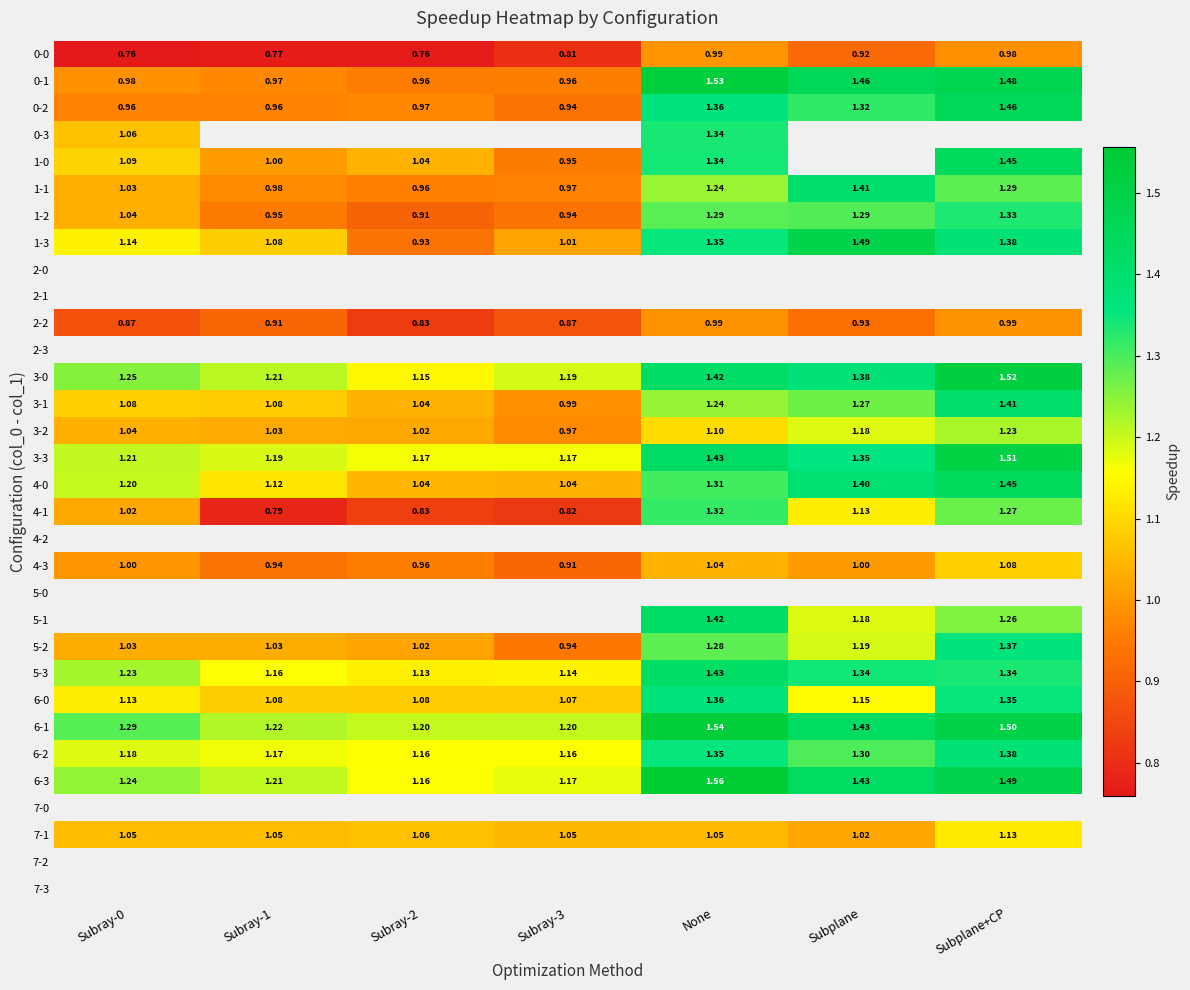

At which label does 3-3 reach its peak?

Subplane+CP